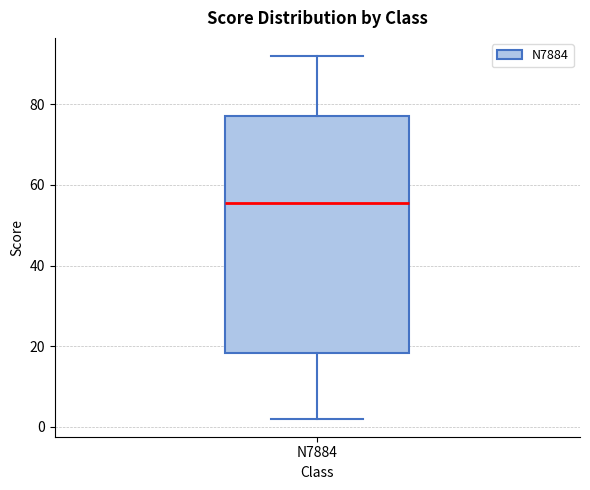

Transcribe this box plot: give where the median line is, the range the box spans, and where the two whiskers end, as read against the y-axis. The values are not printed on the chart, so give them approximately, as read against the axis.

median 56, box 18 to 78, whiskers 2 to 92